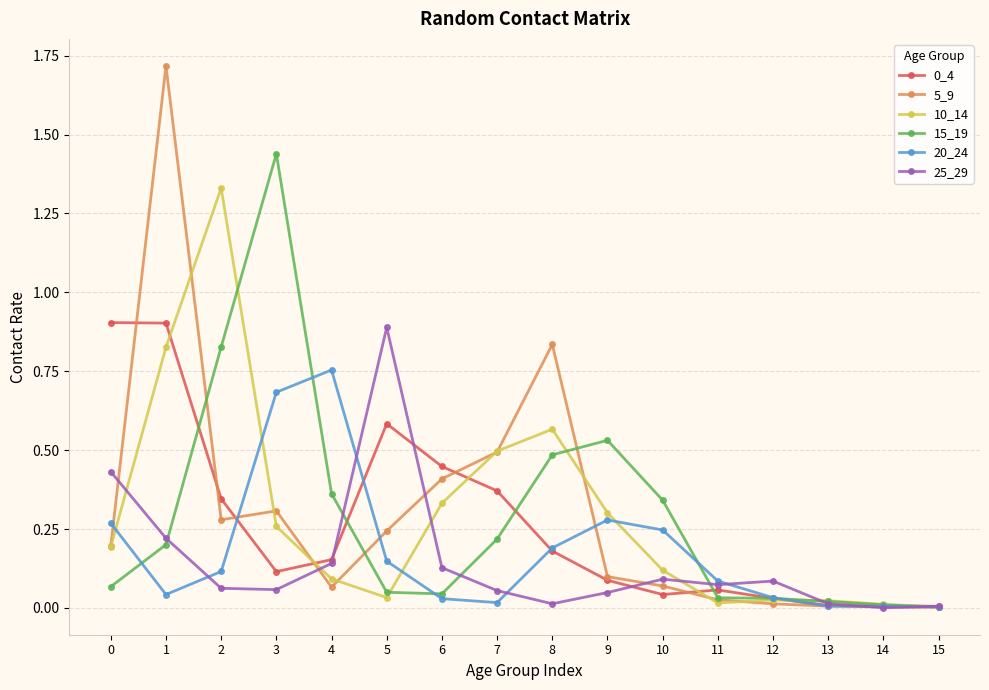

The 20_24 series shows 0.7 at 3. True or false?

True